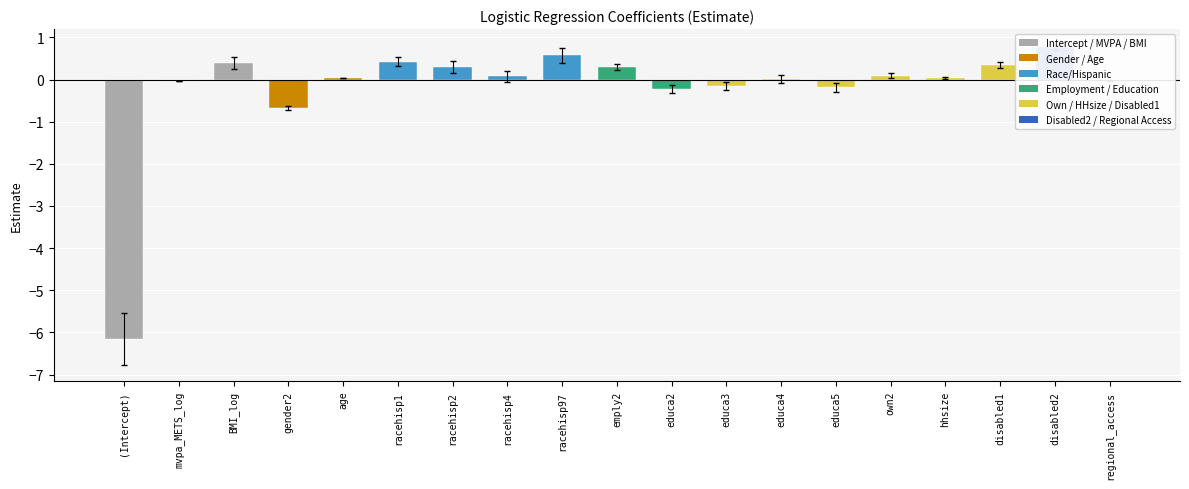

Reading right to left, transcribe all the data shown in this chart.

regional_access=-0.0	disabled2=0.8	disabled1=0.3	hhsize=0.0	own2=0.1	educa5=-0.2	educa4=0.0	educa3=-0.1	educa2=-0.2	emply2=0.3	racehisp97=0.6	racehisp4=0.1	racehisp2=0.3	racehisp1=0.4	age=0.0	gender2=-0.7	BMI_log=0.4	mvpa_METS_log=-0.0	(Intercept)=-6.2